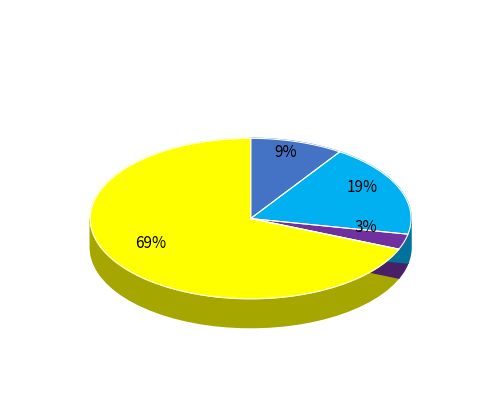

Rank the categories by value from lowest to highest.

Criminal Sexual Assault, Aggravated Assault, Aggravated Battery, Robbery